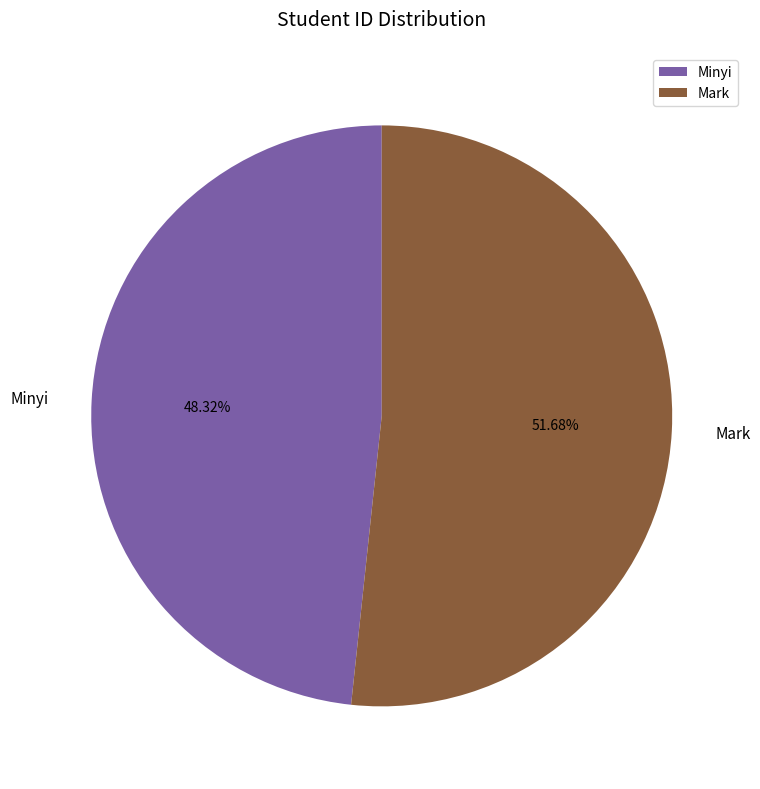

Does Mark represent more than half of the total?

Yes